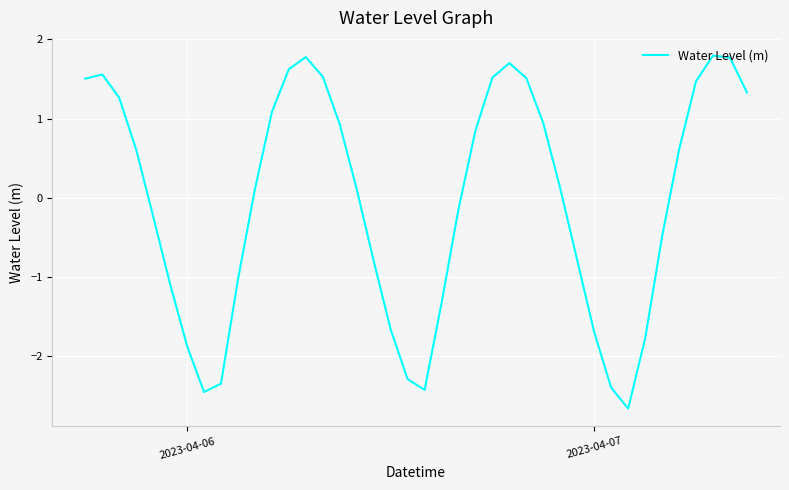

What is the difference between the maximum and minimum values?

4.5